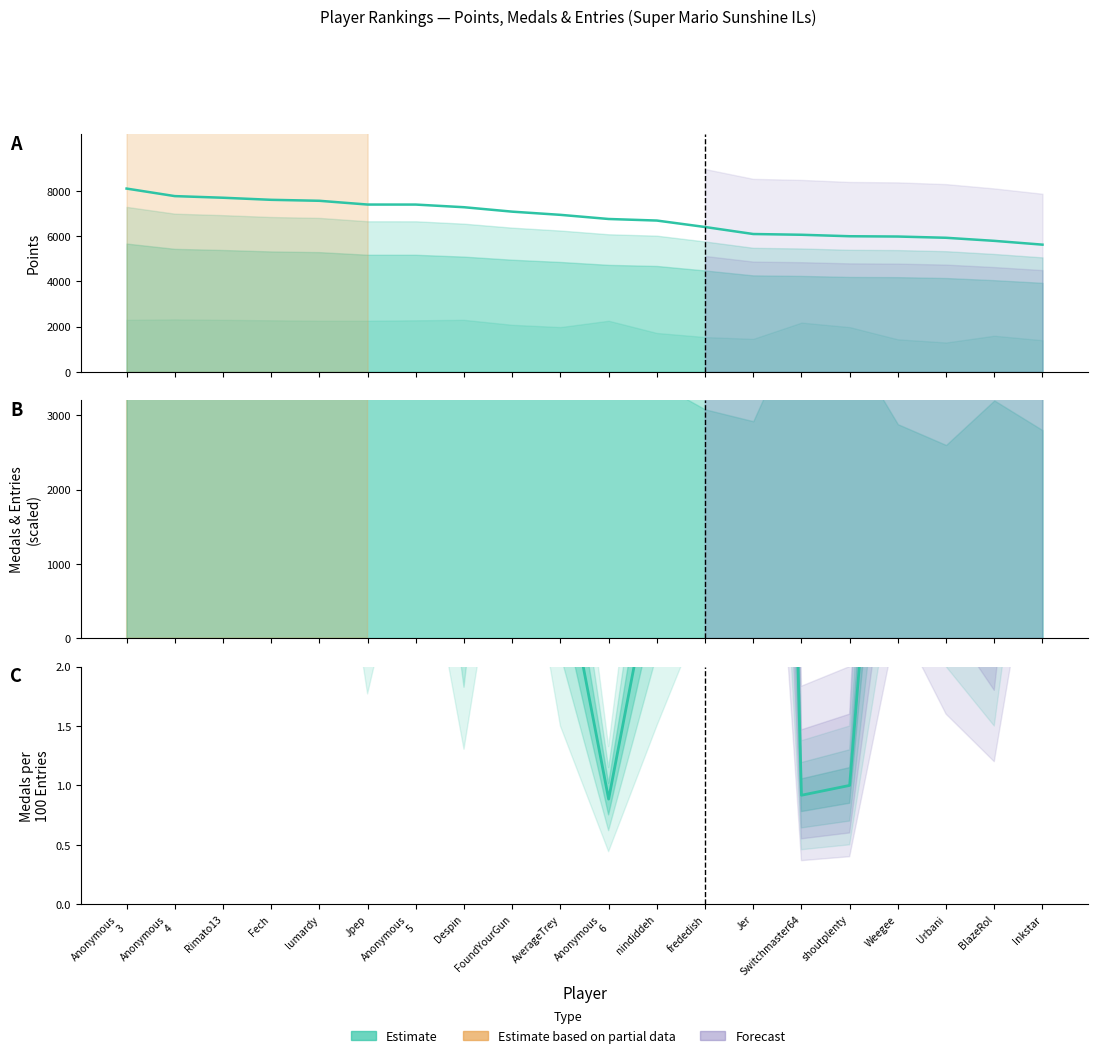

Is it true that Medals/Entries ratio equals 2.3 at Inkstar?

False